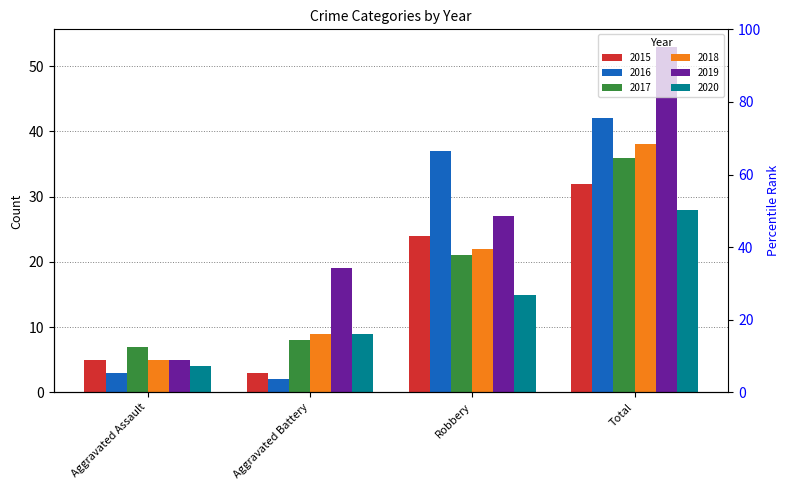

What is the spread (max minus min) of values at Aggravated Assault?

4